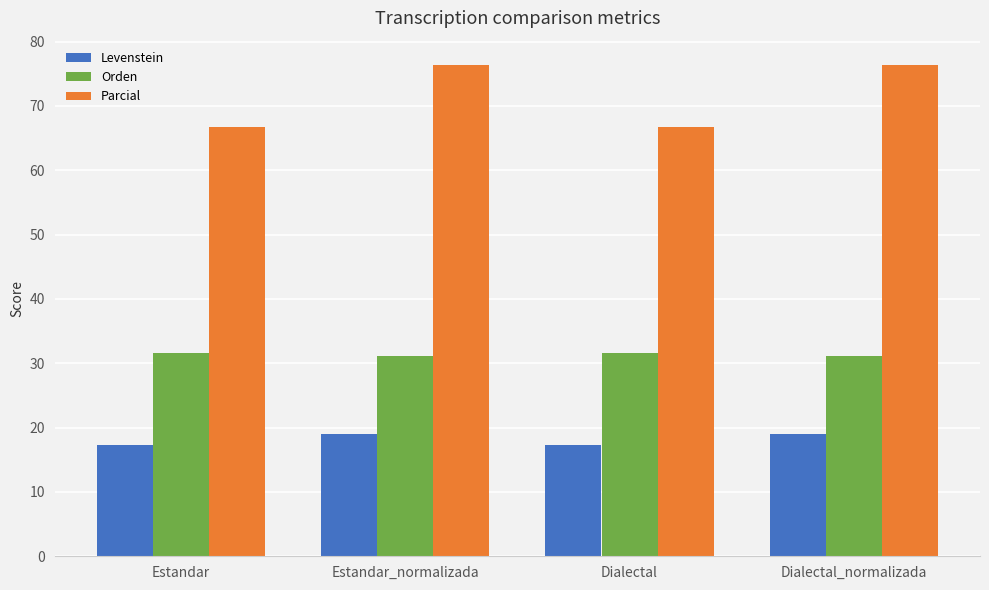

Which series changed the most between Estandar and Dialectal_normalizada?

Parcial